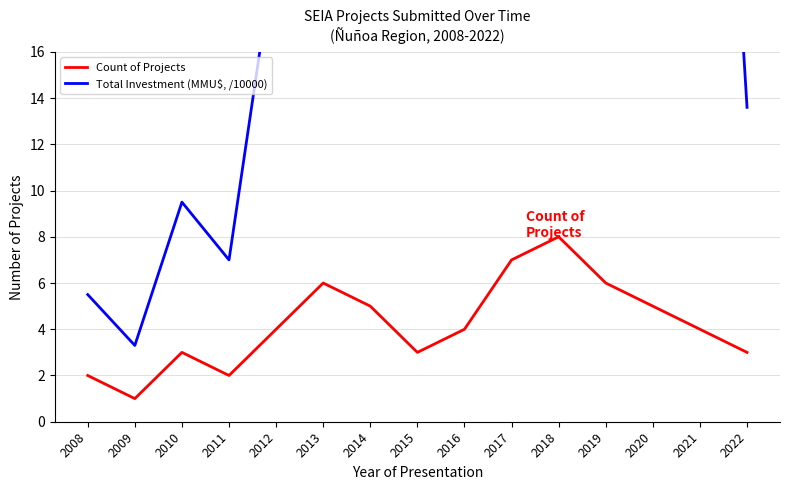

What are all the series names shown in the legend?

Count of Projects, Total Investment (MMU$, /10000)